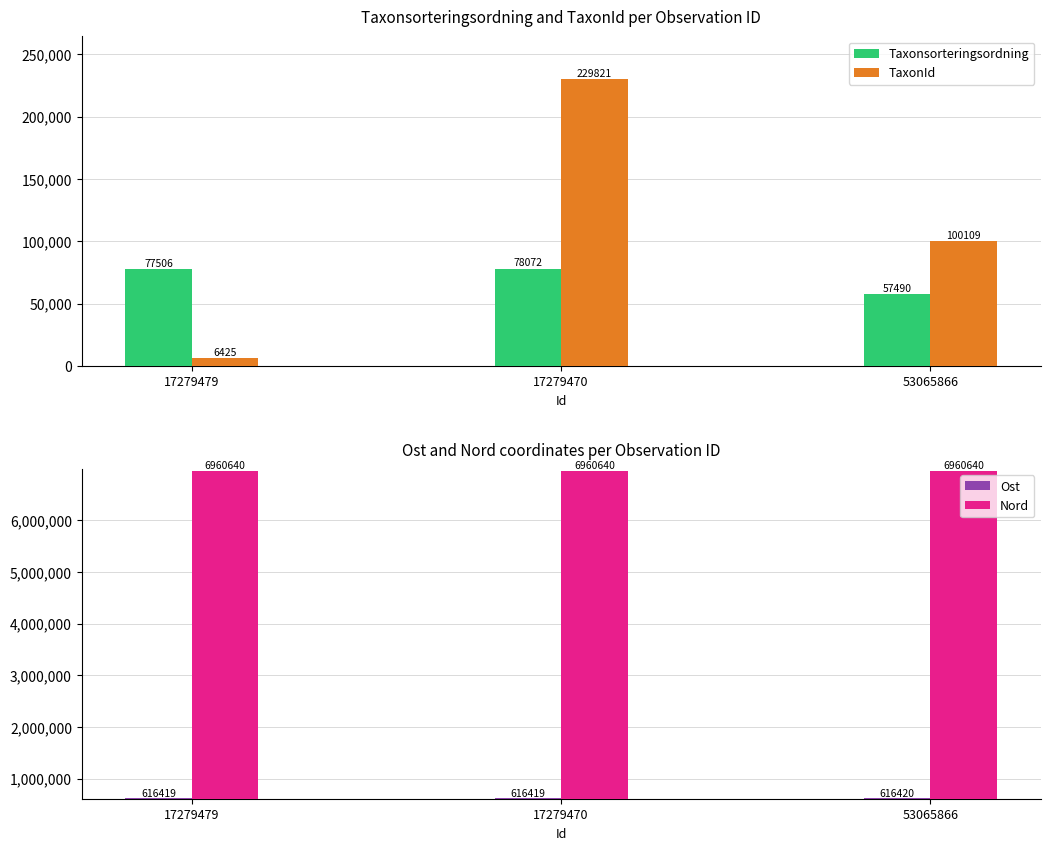

What is the total value across all series at 17279470?

7884952